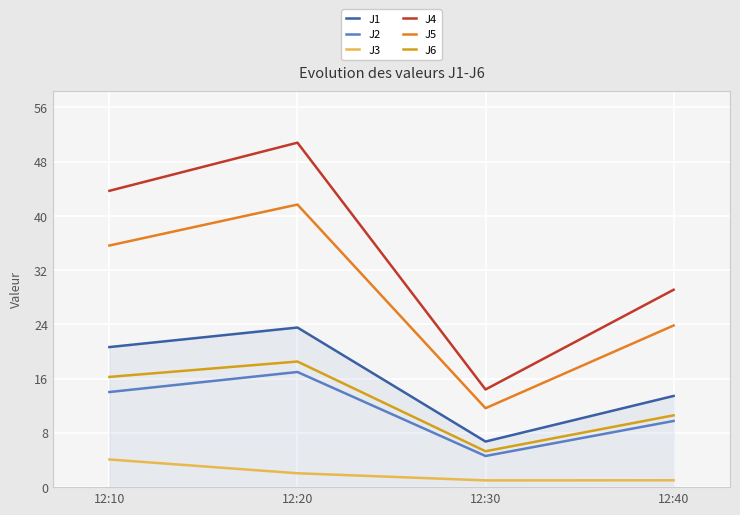

True or false: J1 has more than 2 points higher than both neighbors.

False